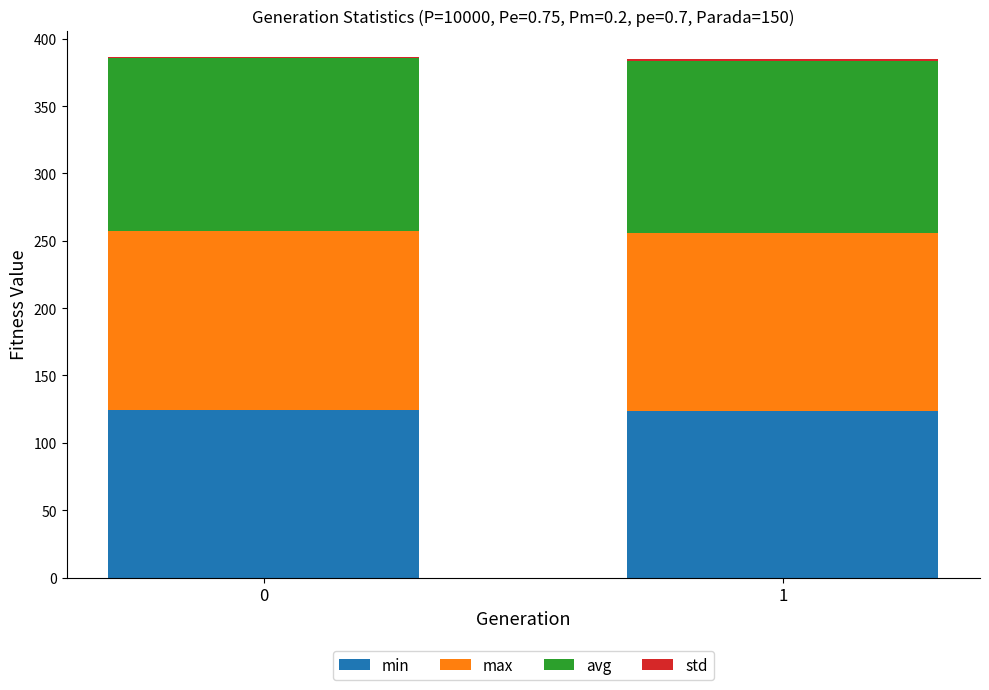

The min series shows 204.4 at 0. True or false?

False